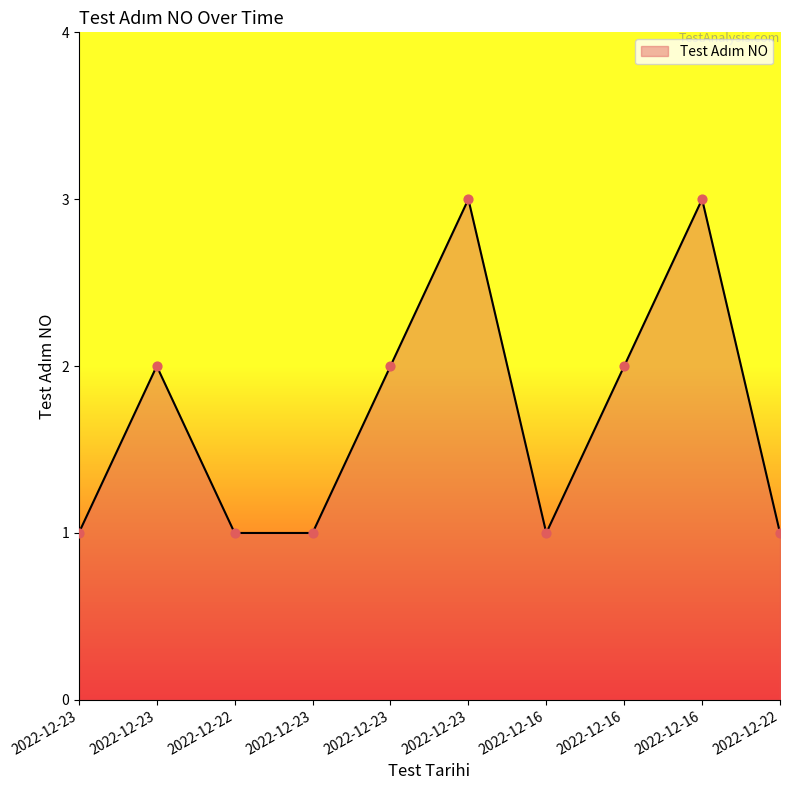

Approximately how many times larger is the value at 2022-12-22 compared to 2022-12-23?

1.0